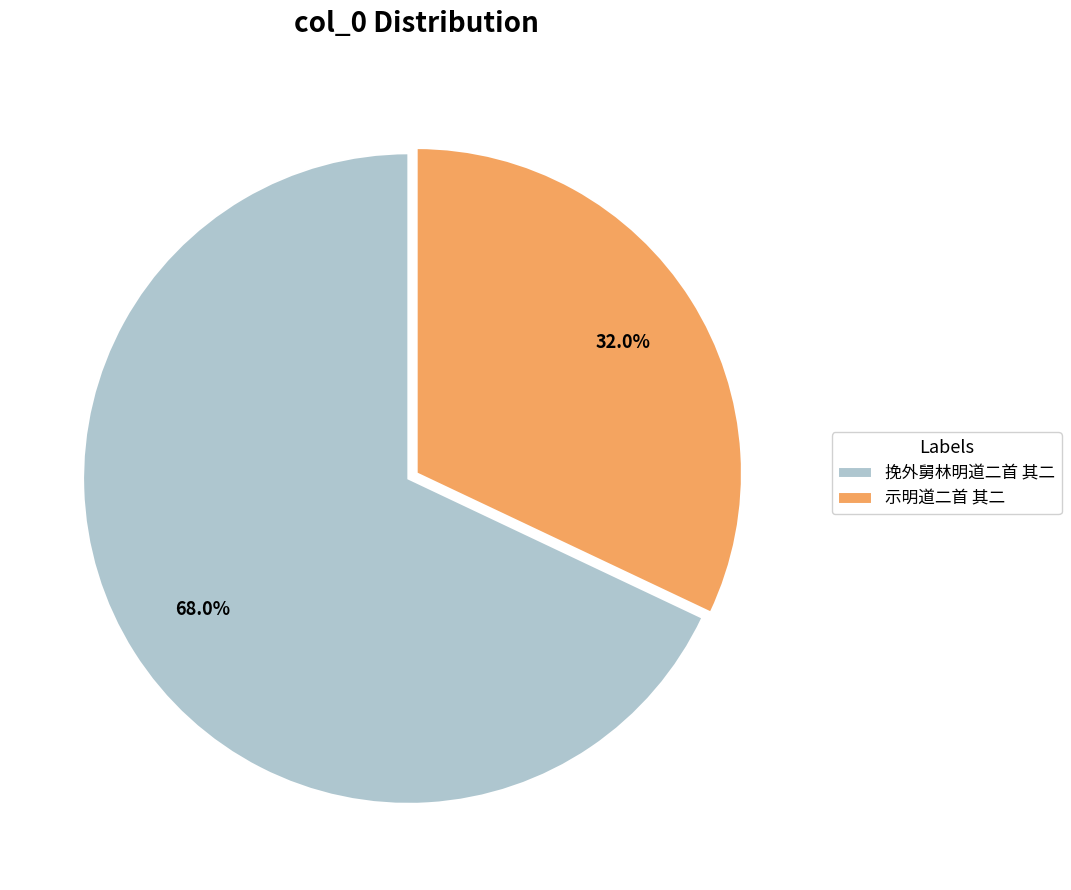

What percentage is the 挽外舅林明道二首 其二 slice, to the nearest percent?

68%